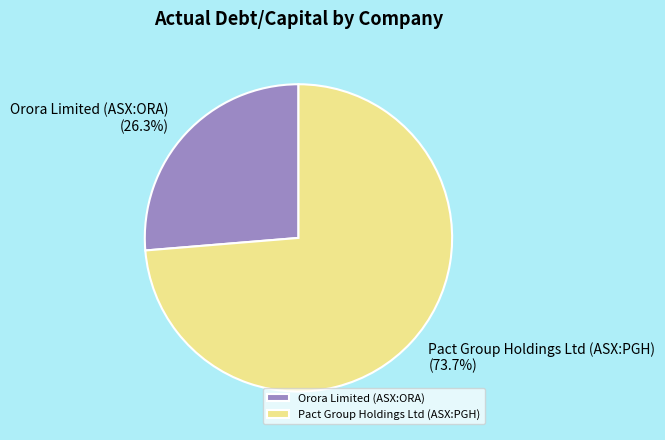

Which category has the smallest portion of the pie?

Orora Limited (ASX:ORA)